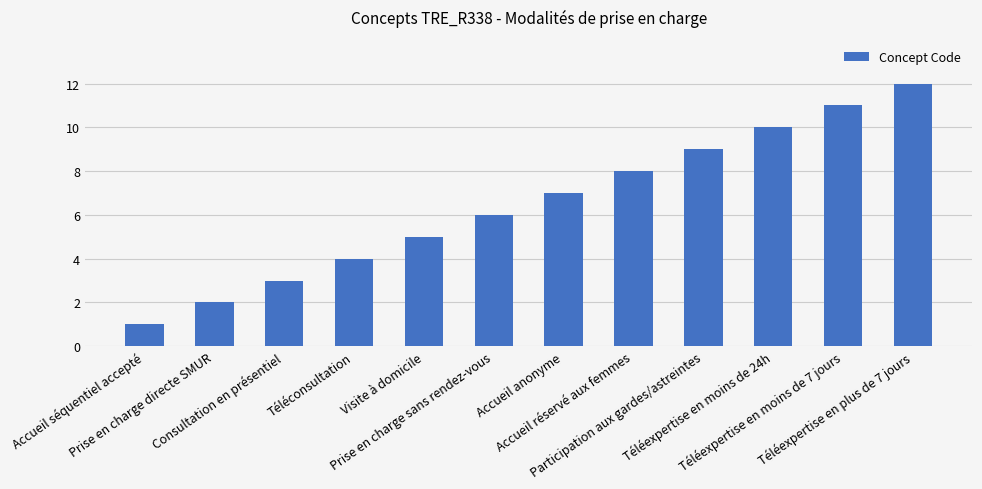

What is the sum of all values?

78